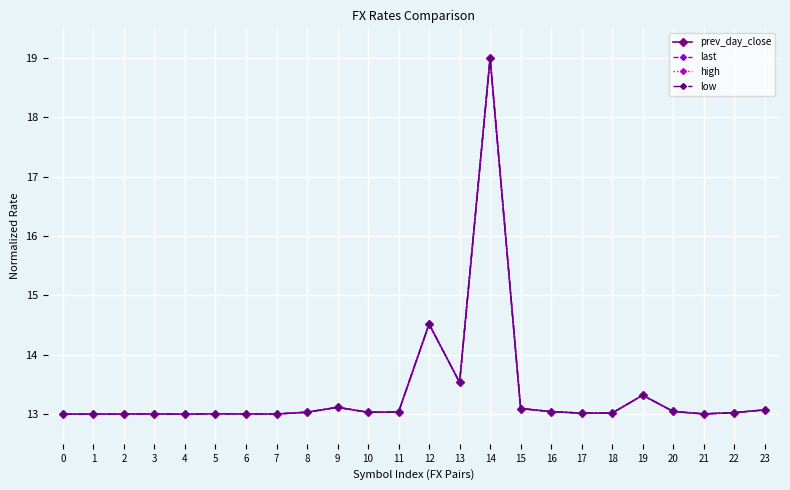

True or false: low has more than 2 interior local peaks.

True